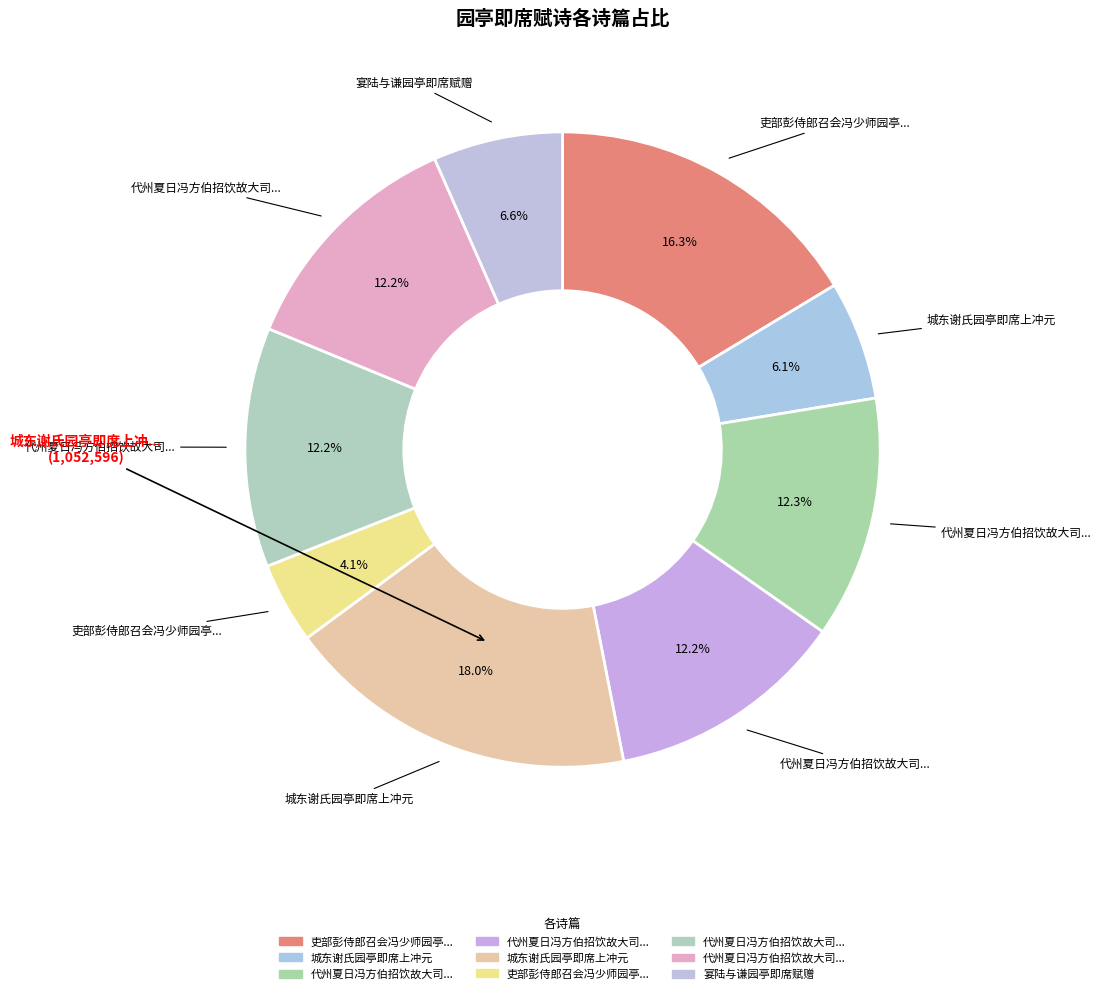

Count the number of slices in the pie.

9